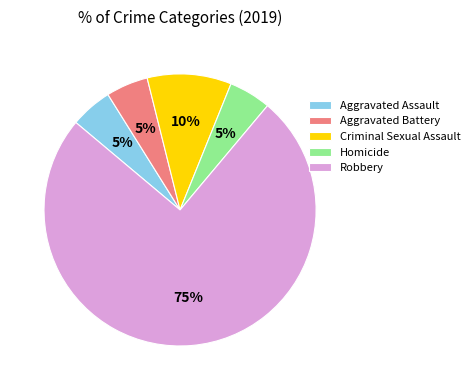

Does any single category account for the majority?

Yes